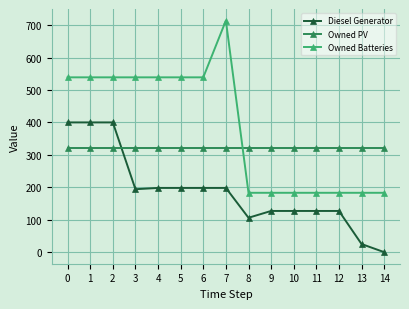

Which series has the largest range (max minus min)?

Owned Batteries